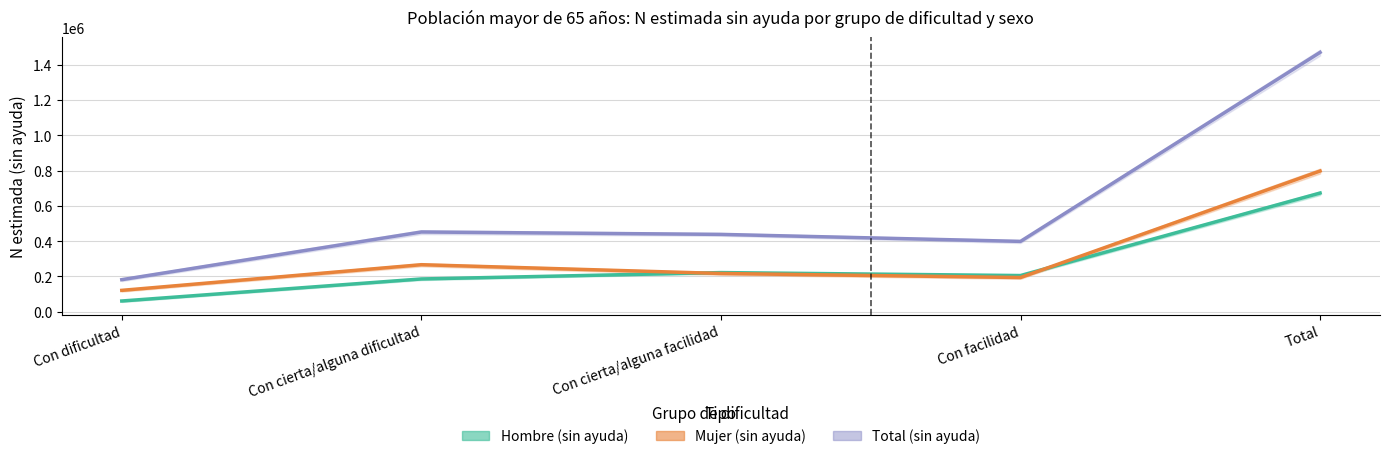

At which category does Mujer (sin ayuda) reach its first local peak?

Con cierta/alguna dificultad